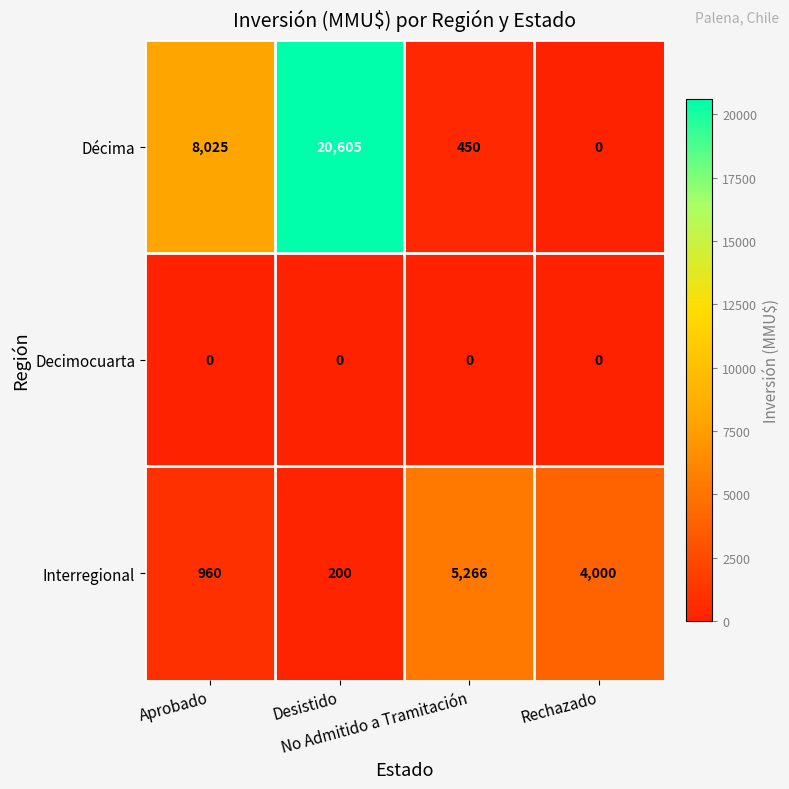

Count the Interregional values in the range 960 to 5266.

3